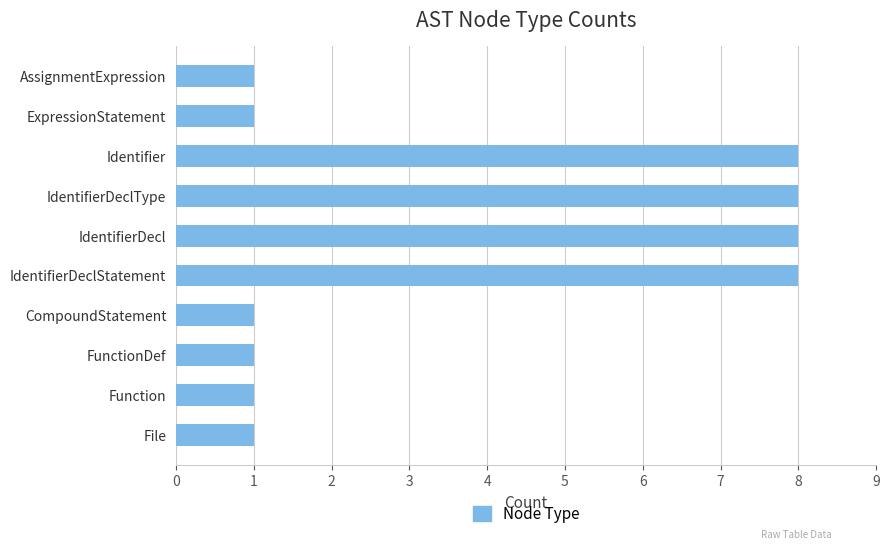

Is it true that the value at FunctionDef is 2?

False